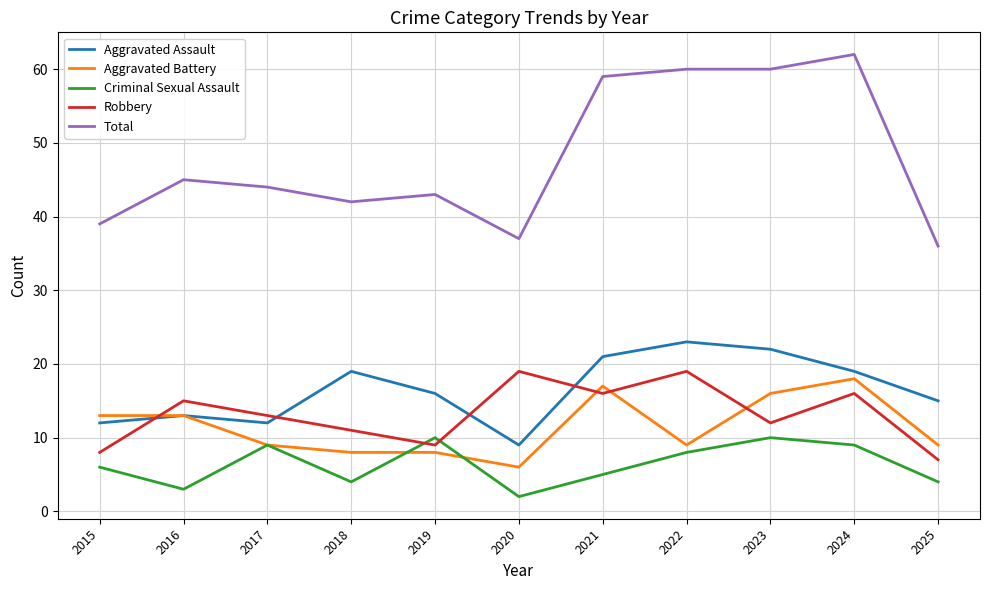

What is the total value across all series at 2025?

71